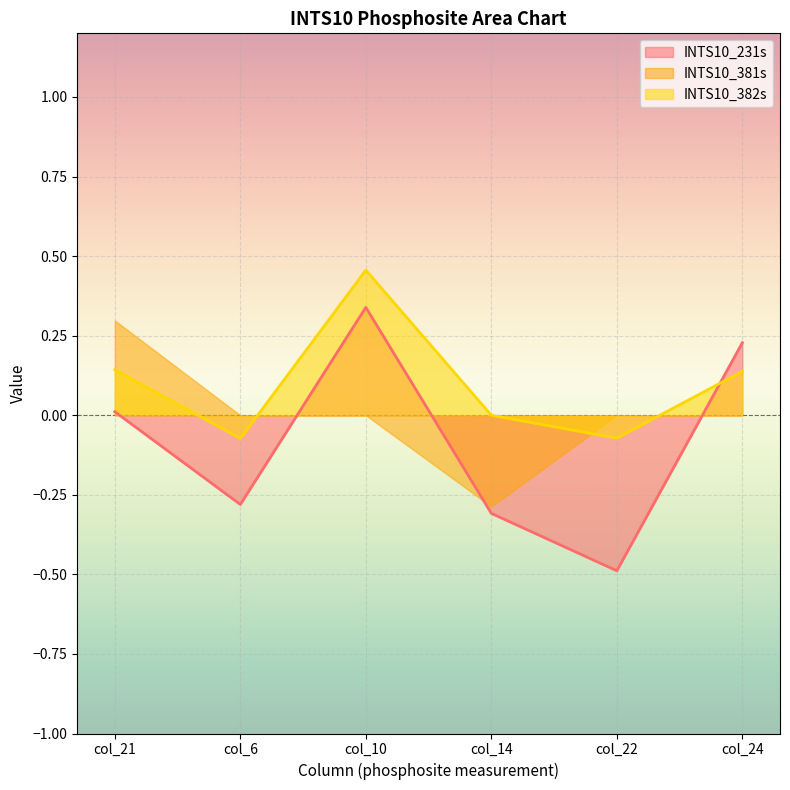

Is it true that INTS10_231s equals -0.7 at col_22?

False